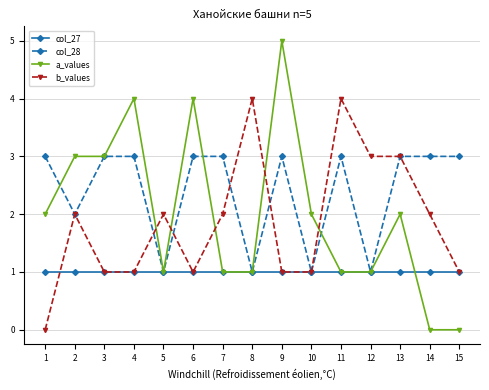

True or false: b_values and col_28 intersect in this chart.

True